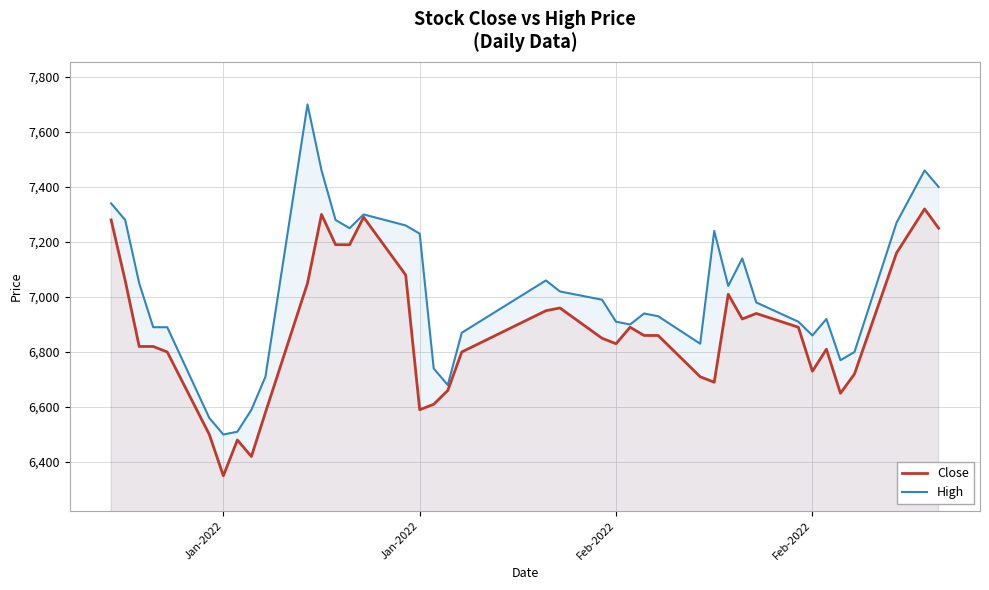

What is the difference between the maximum and minimum values in the Close series?

970